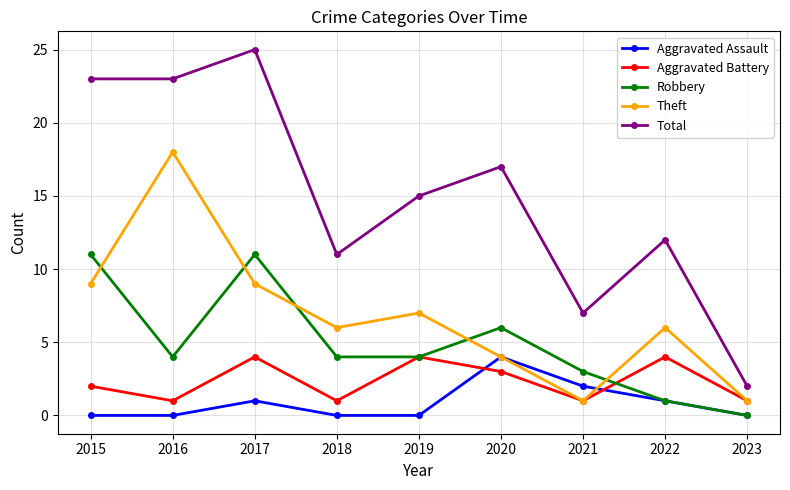

Count the number of categories in the chart.

9